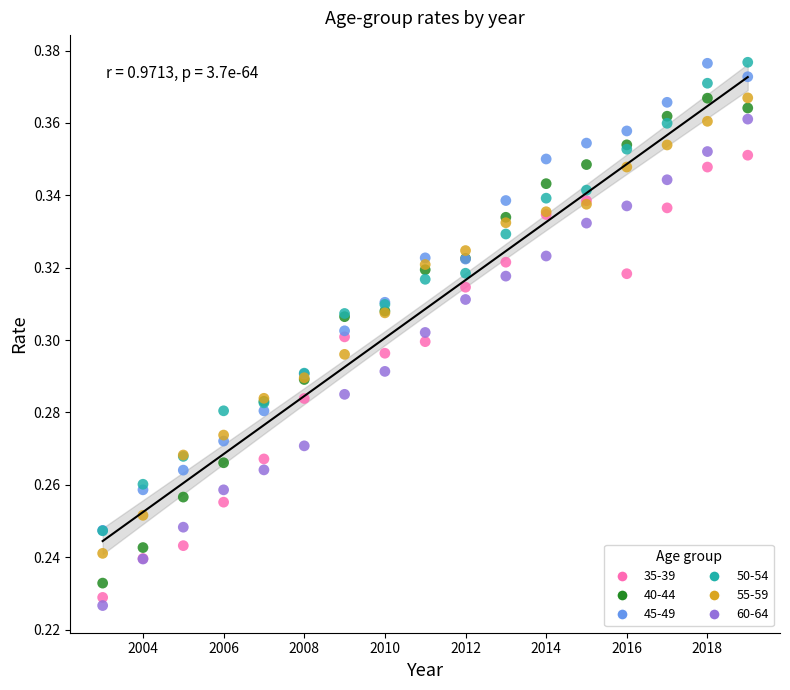

What are all the series names shown in the legend?

35-39, 40-44, 45-49, 50-54, 55-59, 60-64